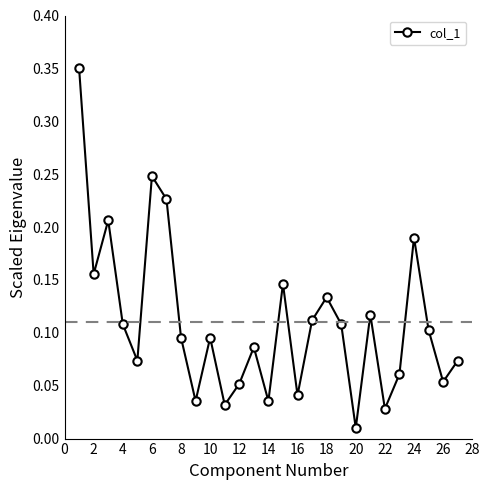

What is the difference between the maximum and minimum values?

0.3